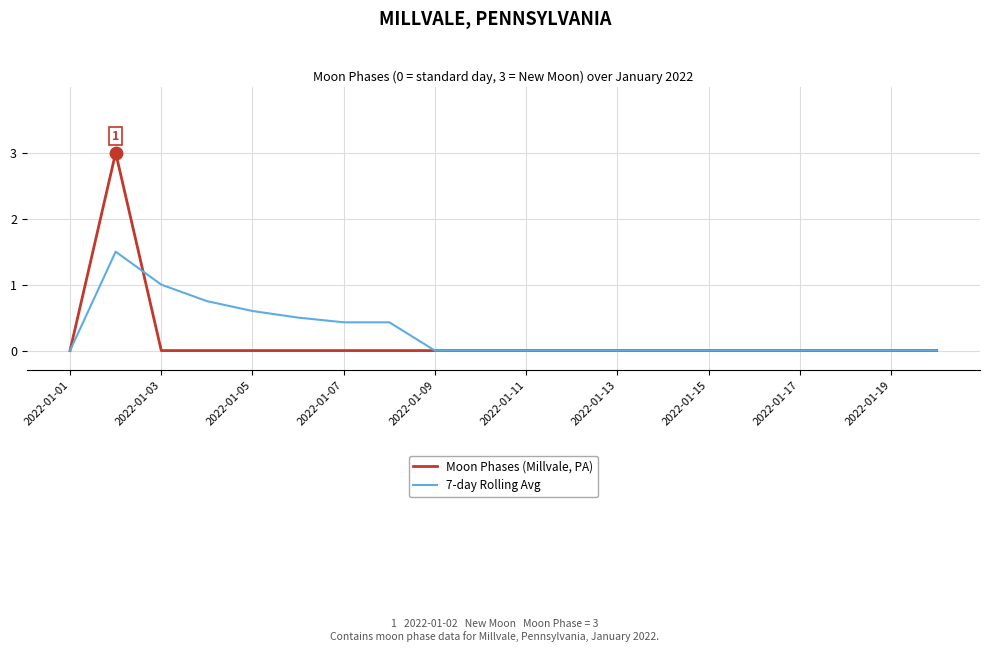

What are all the series names shown in the legend?

Moon Phases (Millvale, PA), 7-day Rolling Avg